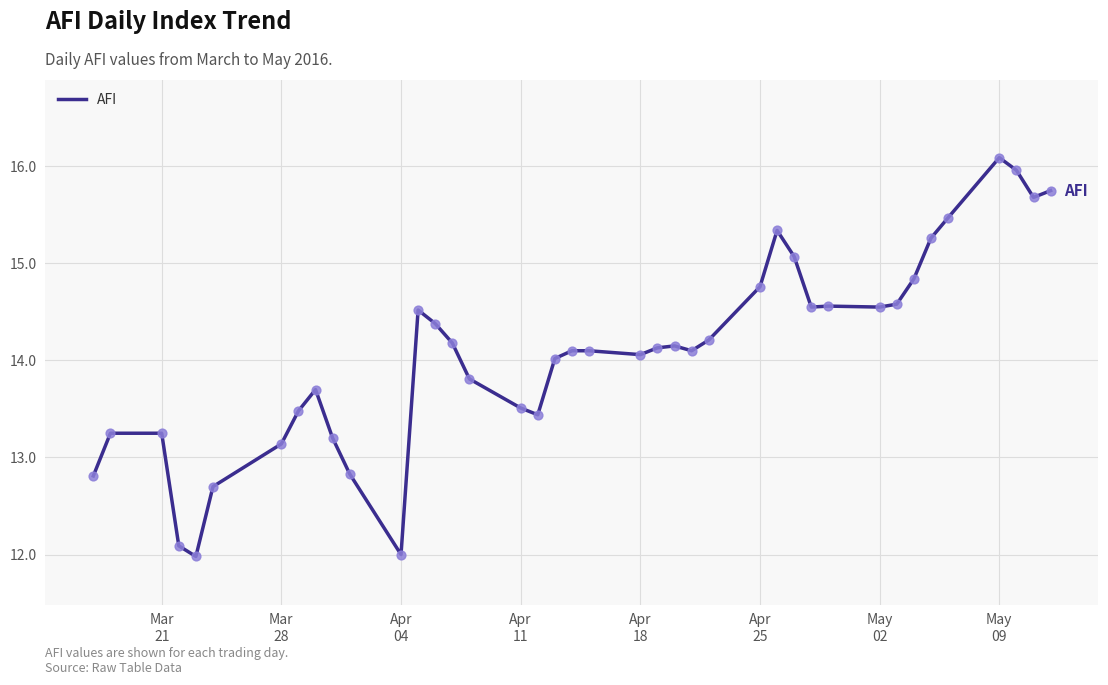

What is the smallest value displayed?

12.0